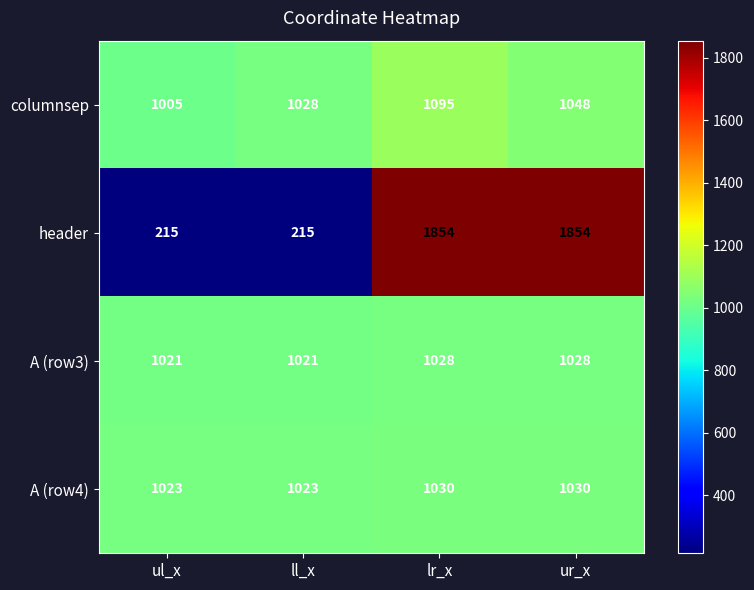

What is the difference between the columnsep values at ur_x and lr_x?

47